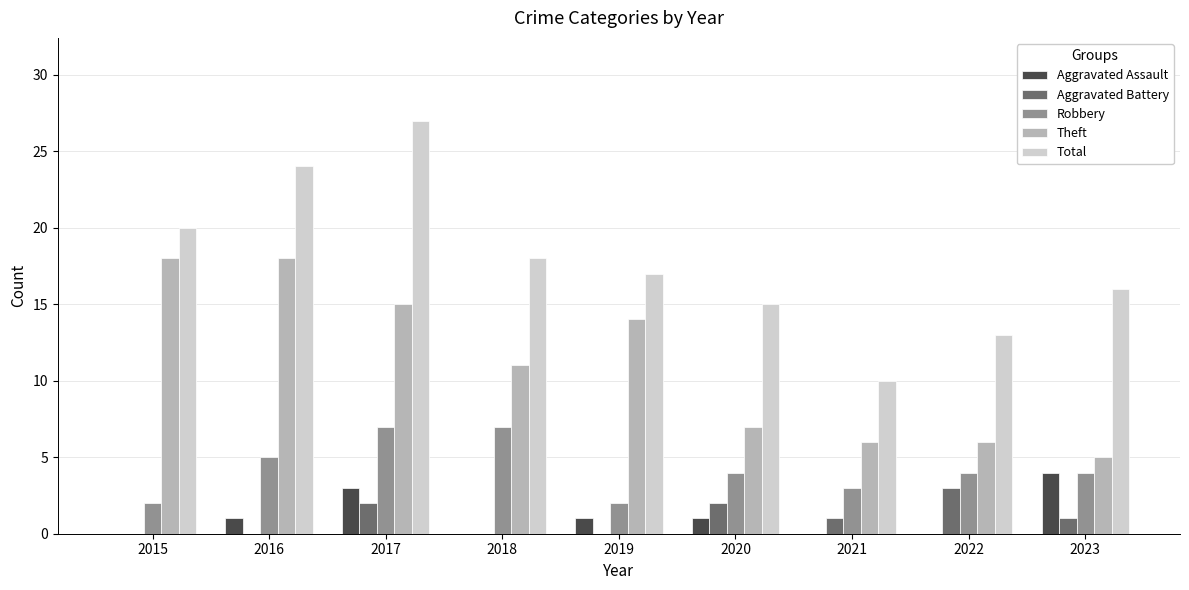

What are all the series names shown in the legend?

Aggravated Assault, Aggravated Battery, Robbery, Theft, Total